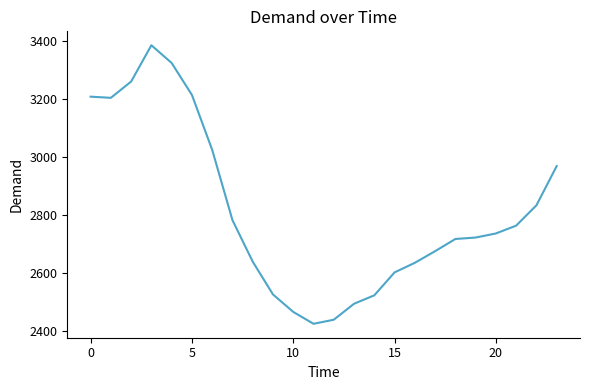

What is the difference between the second highest and second lowest values?

884